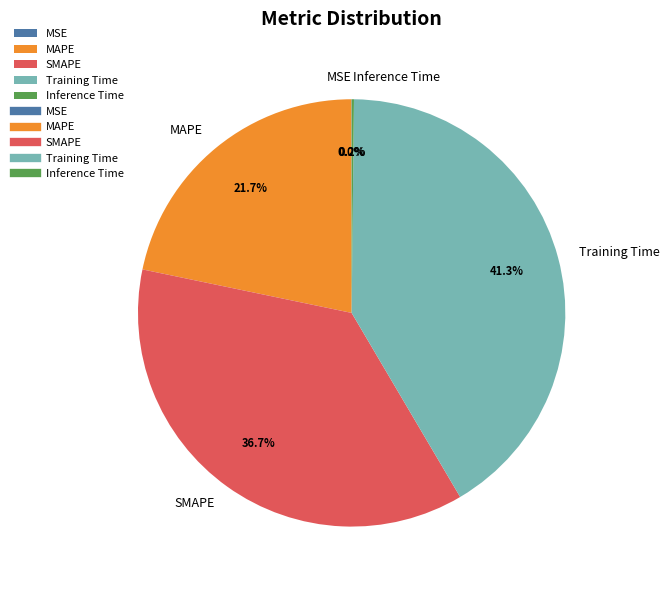

Which slice is the largest?

Training Time